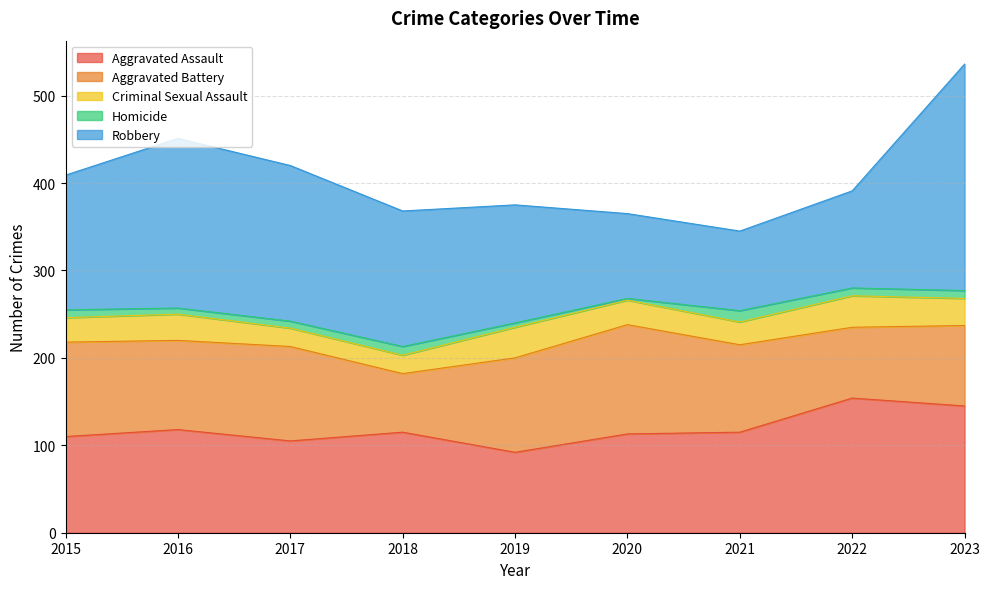

How many lines are shown in the chart?

5